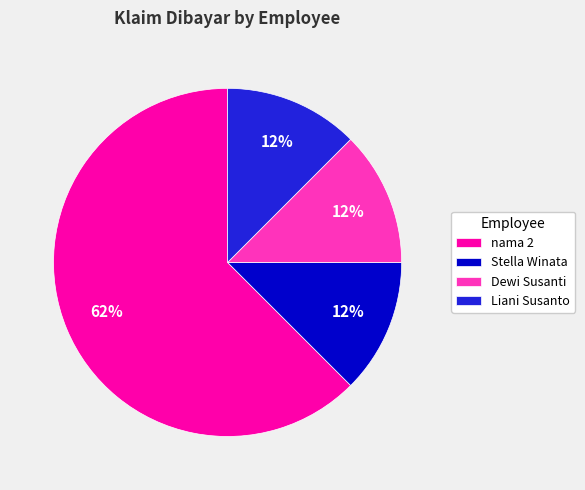

Which slice is the largest?

nama 2